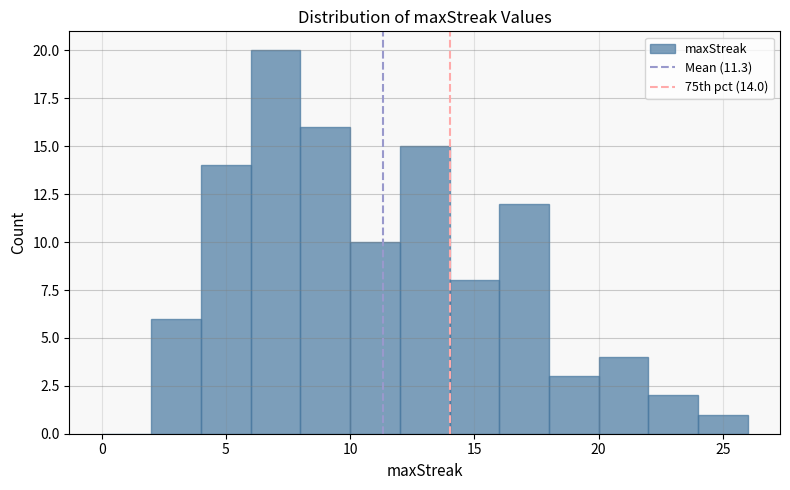

Which range on the x-axis has the tallest bar?

6 to 8